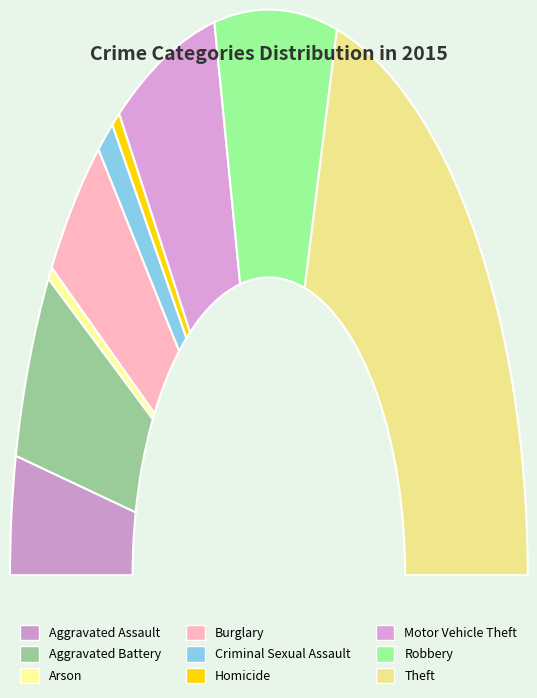

How many segments does this pie chart have?

9